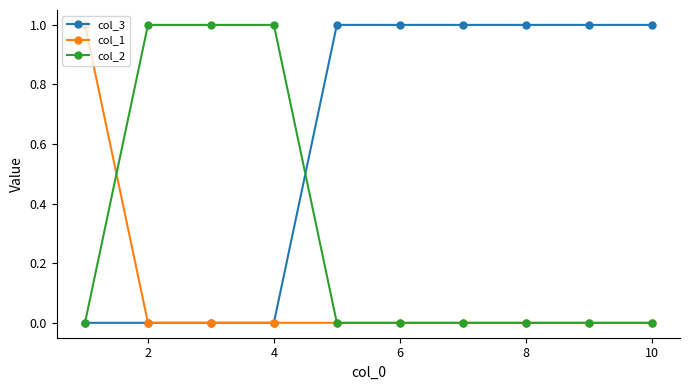

What is the value of the col_2 point at the 3rd from the left?

1